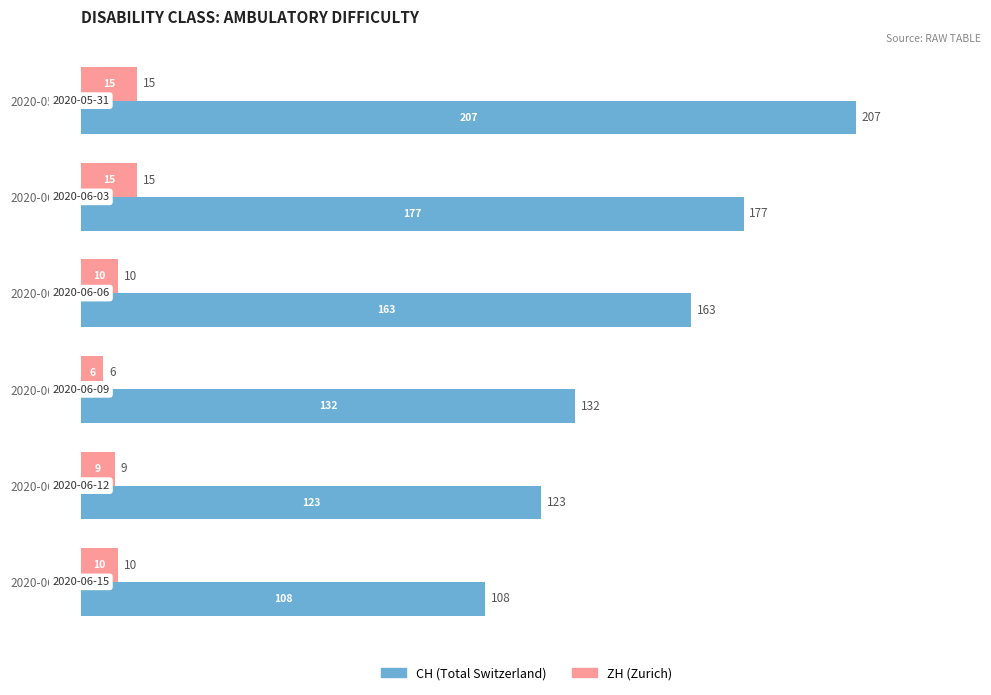

What is the difference between the highest and lowest values at 2020-06-15?

98